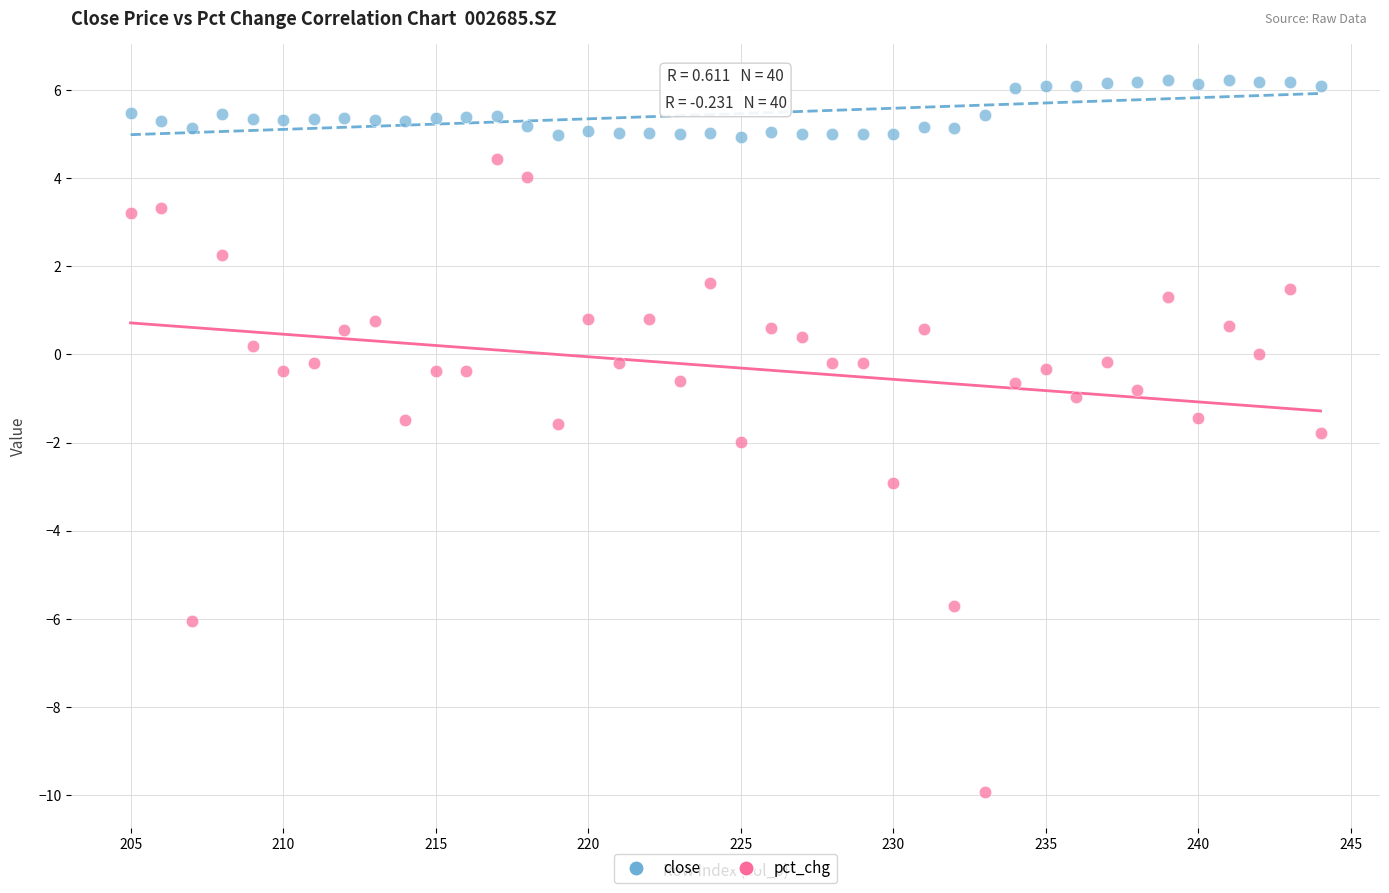

Across all data points, what is the range of X values (max minus min)?

39.0